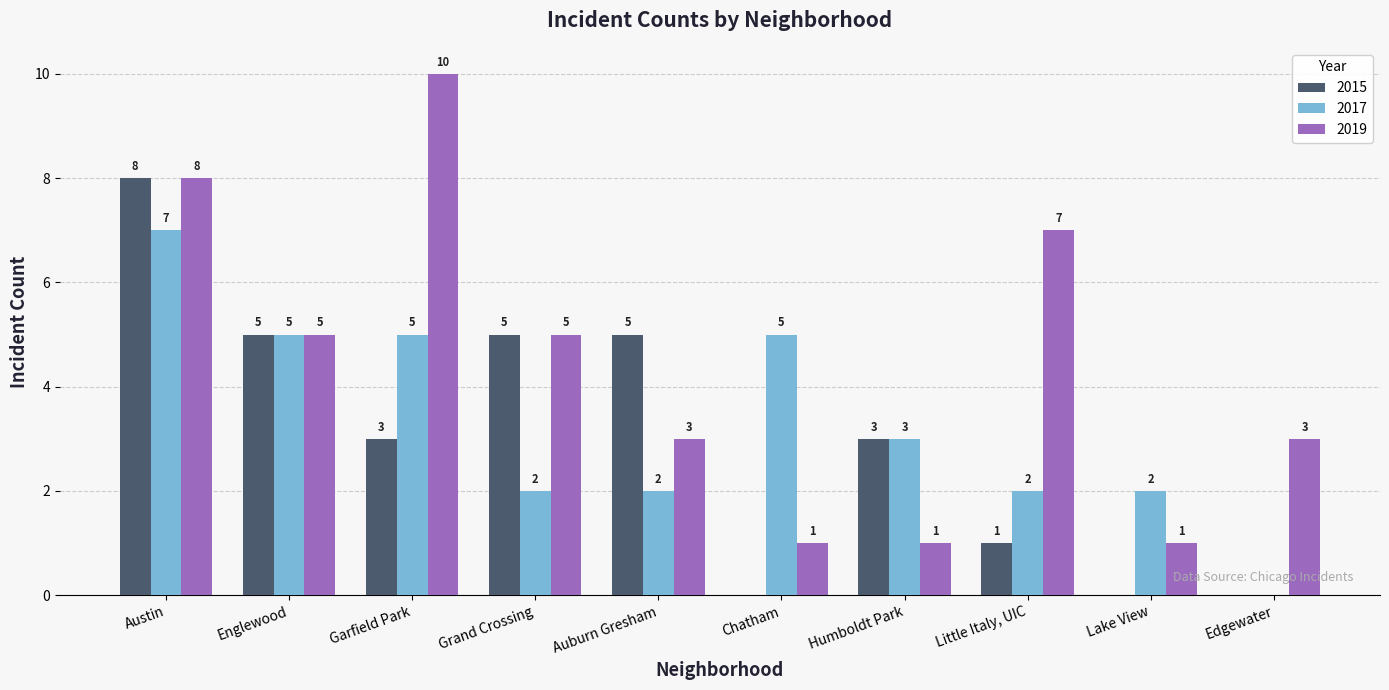

What is the sum of the 2017 values at Auburn Gresham and Garfield Park?

7